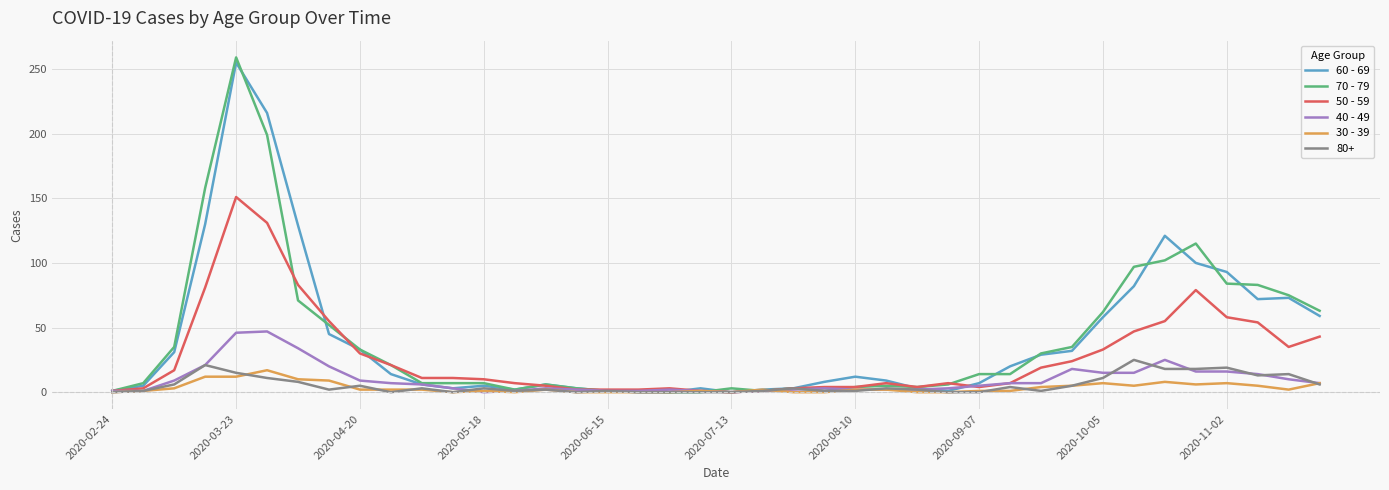

Which series has the largest range (max minus min)?

70 - 79